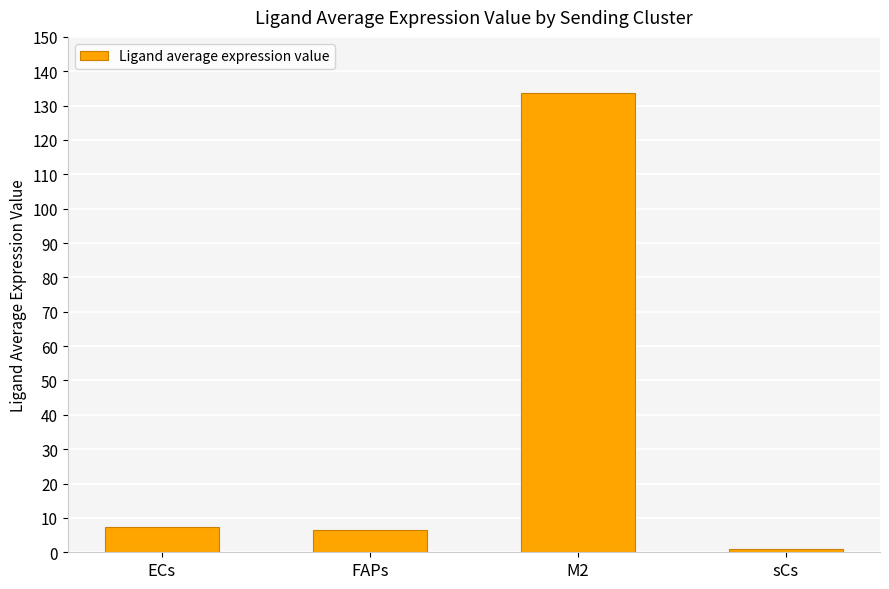

What is the smallest value displayed?

1.0